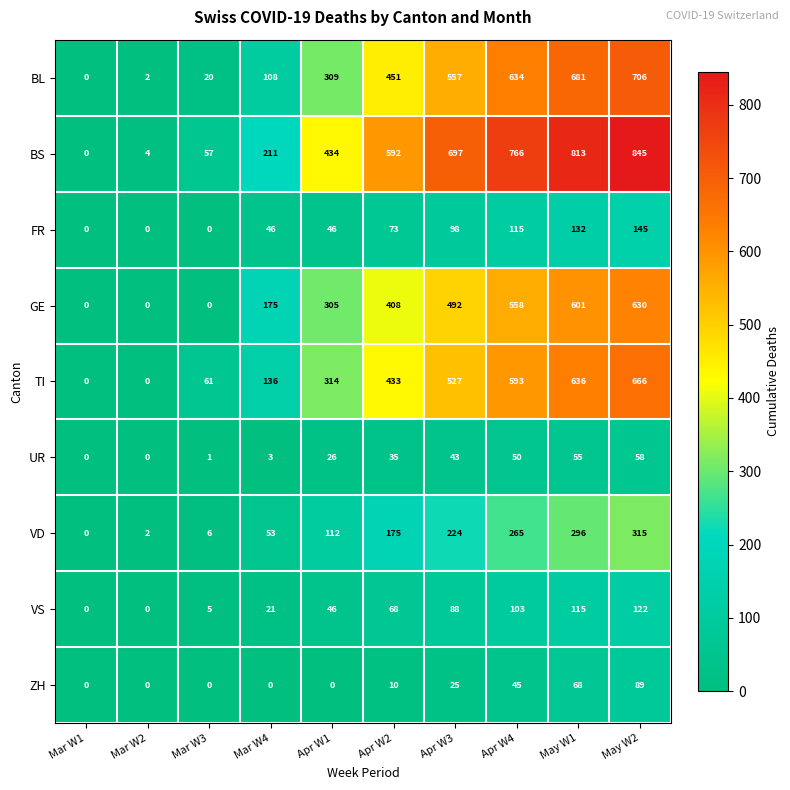

The value of BL at May W2 is 706. True or false?

True